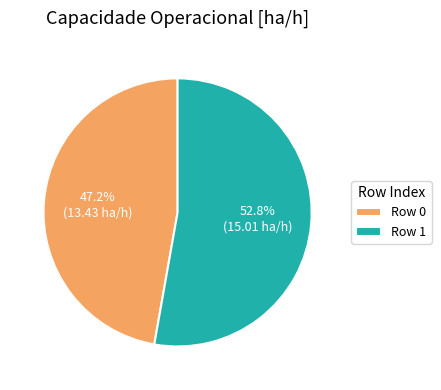

Combined, what portion of the pie is Row 1 and Row 0?

100.0%